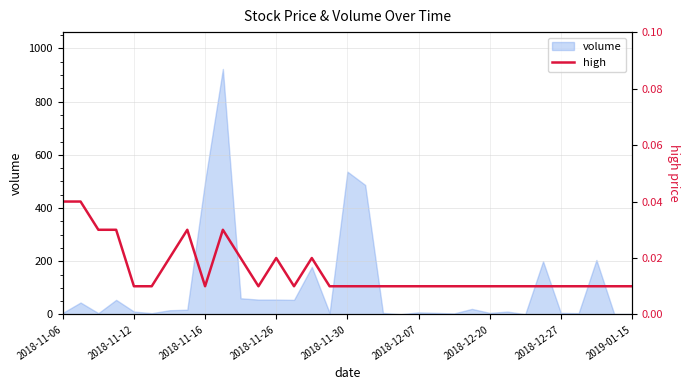

The value of volume at 2018-11-16 is 159. True or false?

False